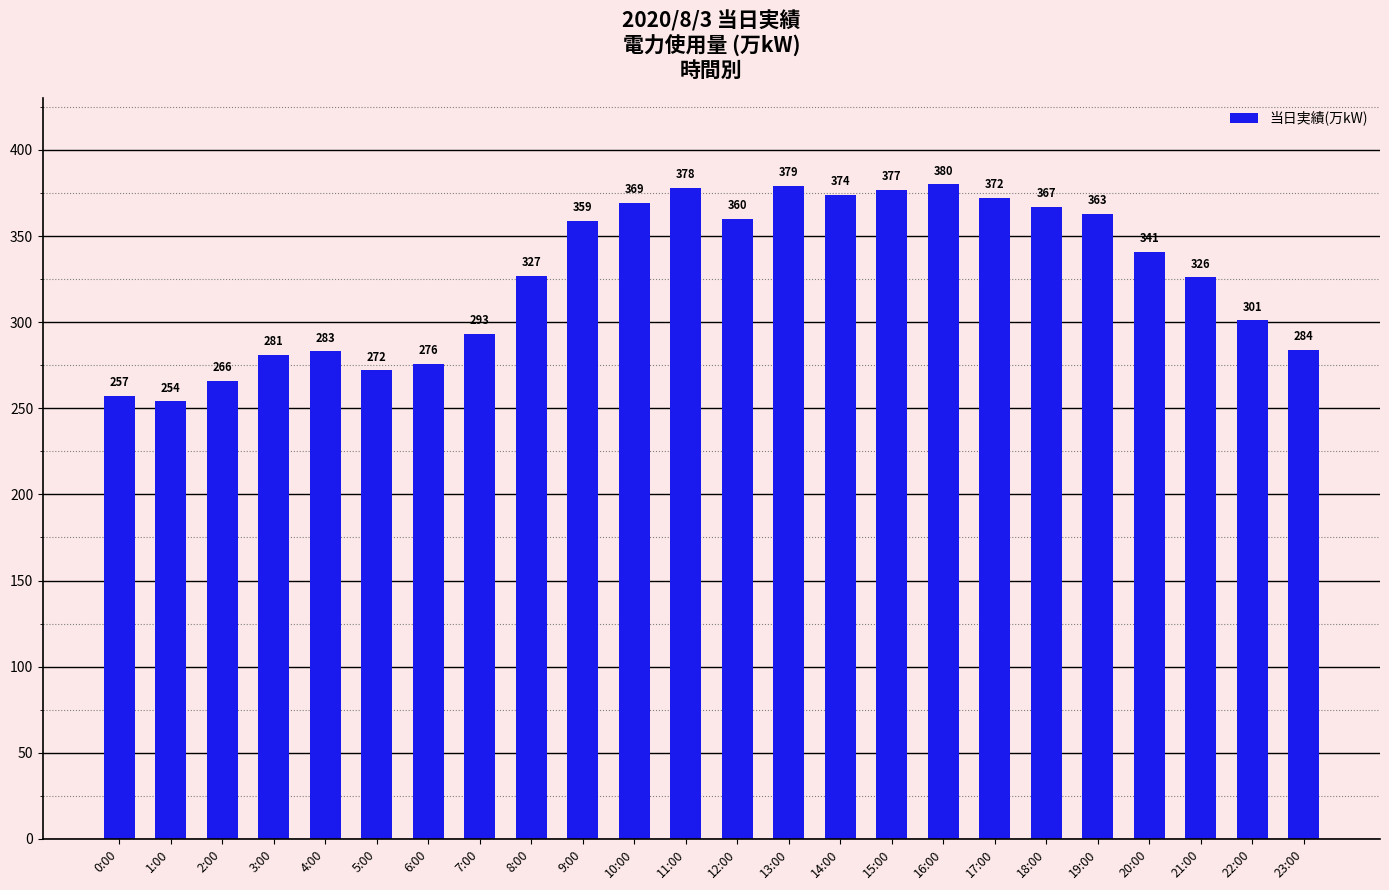

How many data points are less than 341?

12